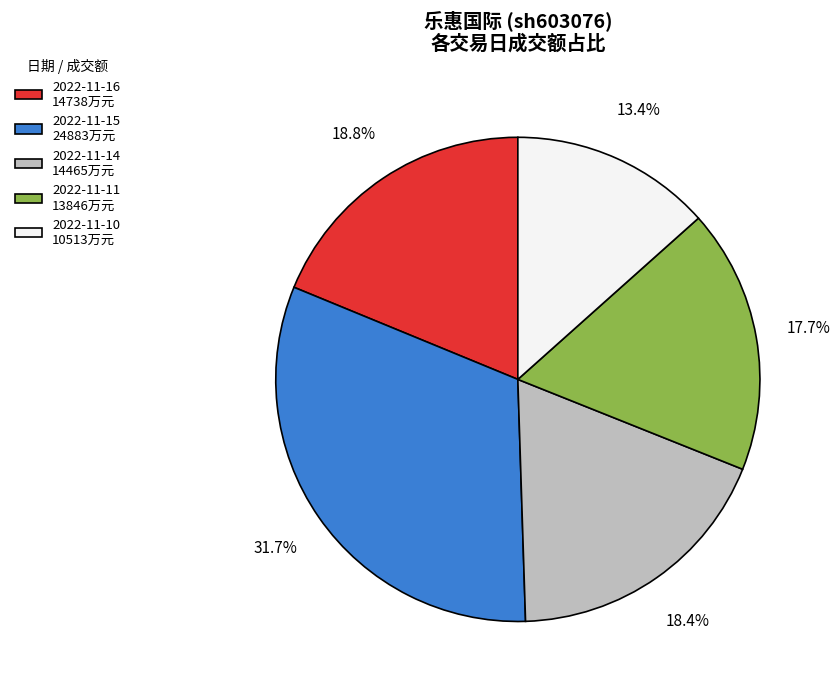

Is there any slice that represents more than half of the pie?

No